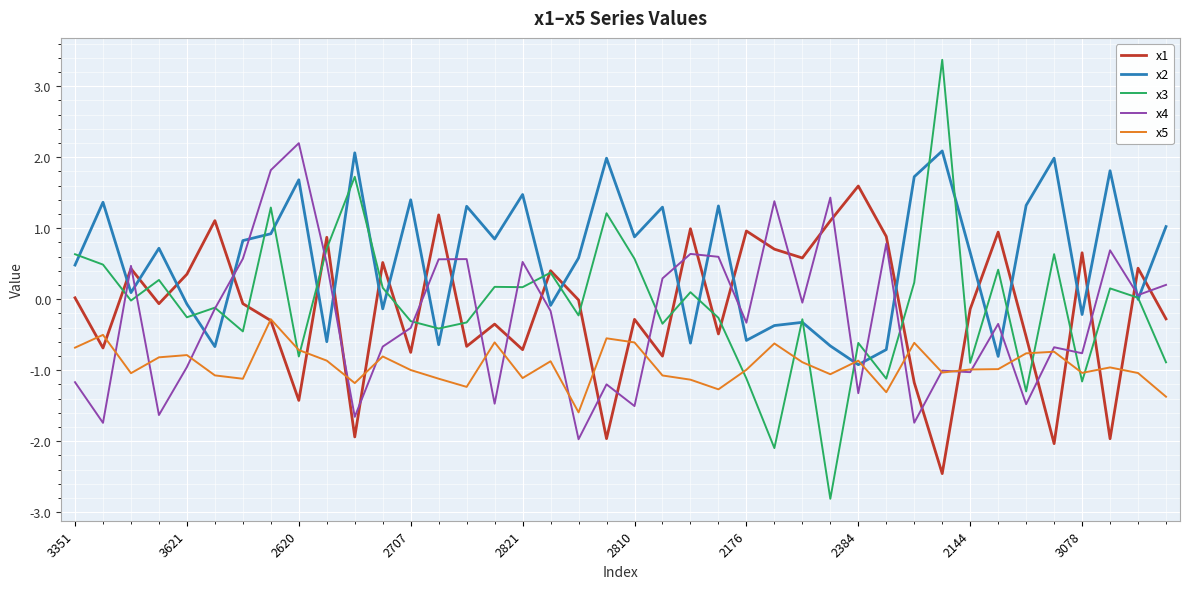

How many lines are shown in the chart?

5